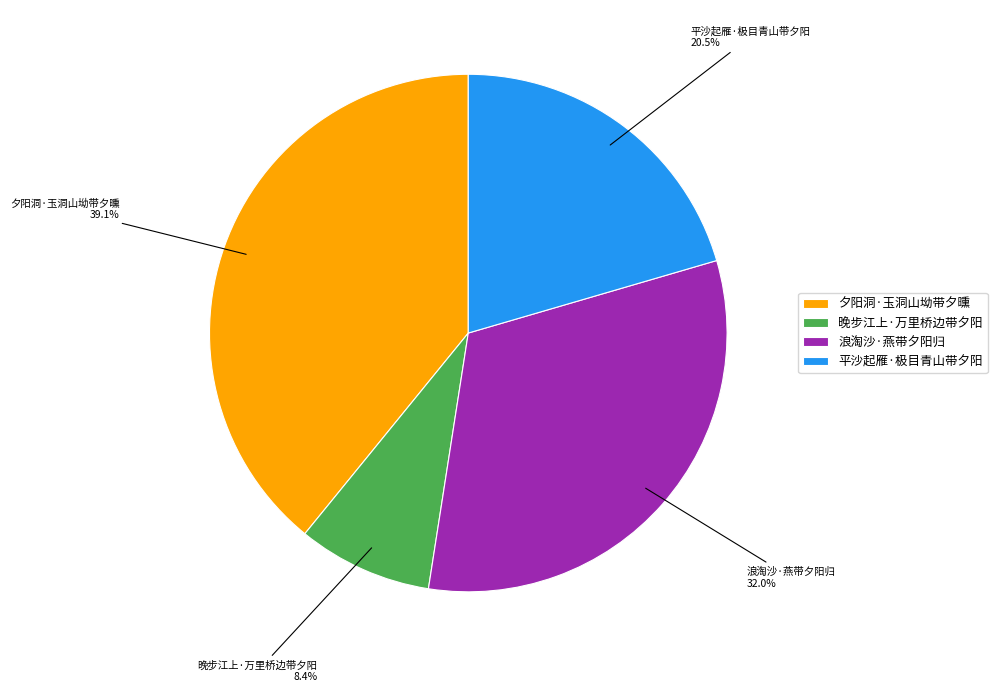

To the nearest percent, what percentage of the pie is 晚步江上·万里桥边带夕阳?

8%